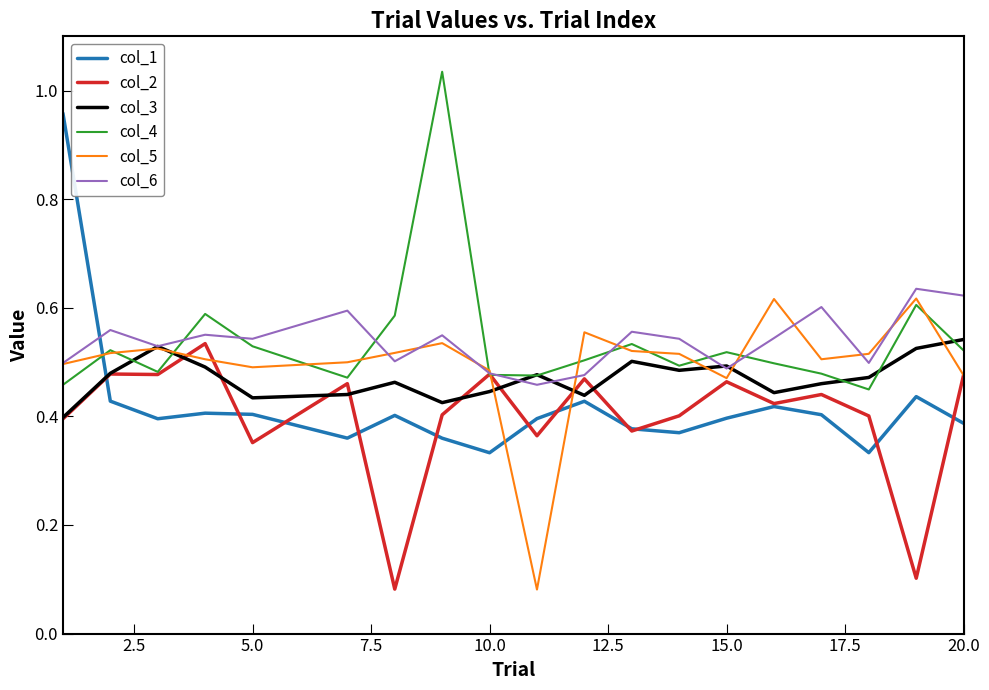

True or false: col_1 and col_4 intersect in this chart.

True